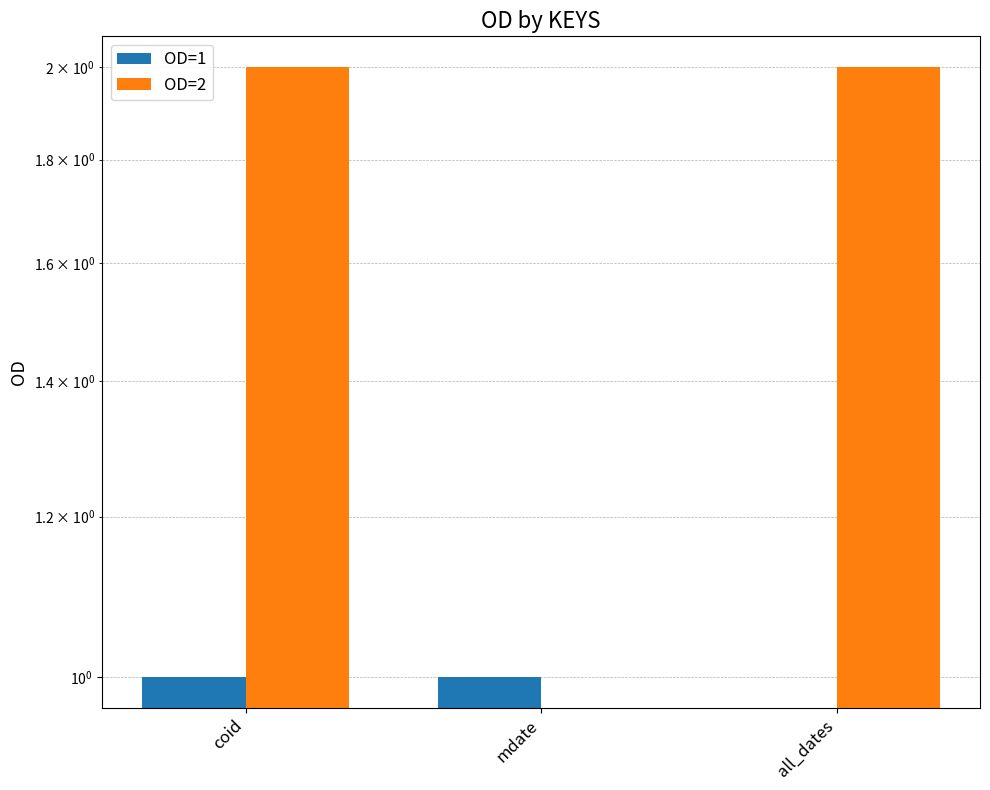

What position from the left is mdate?

2